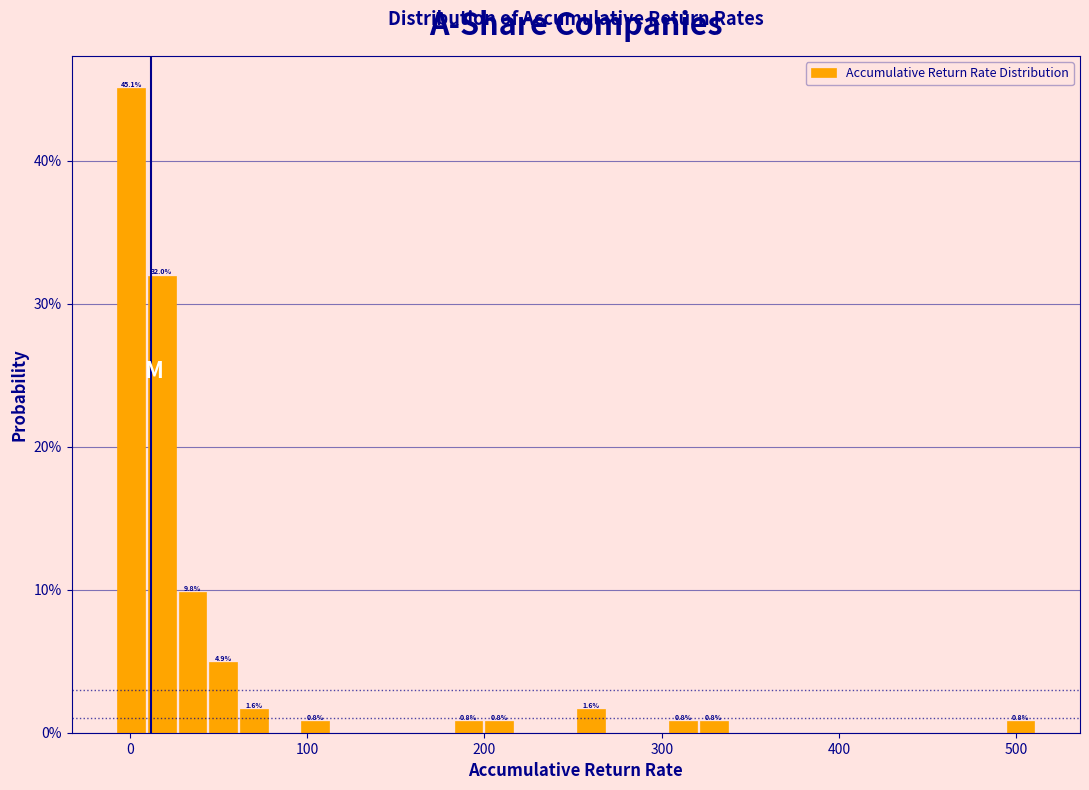

Read against the x-axis, roughly where is the centre of the tallest bar?

0